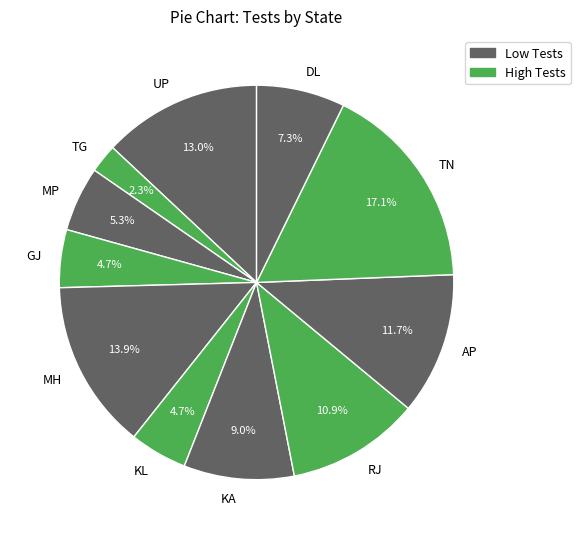

Approximately how many times larger is the value at MP compared to KL?

1.1